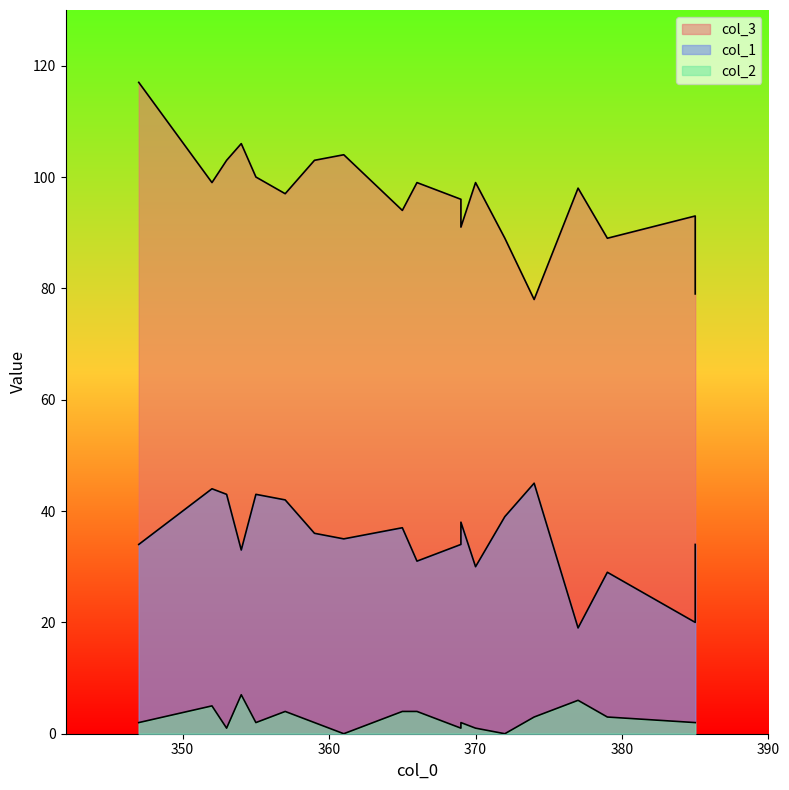

What is the sum of all col_2 values?

51